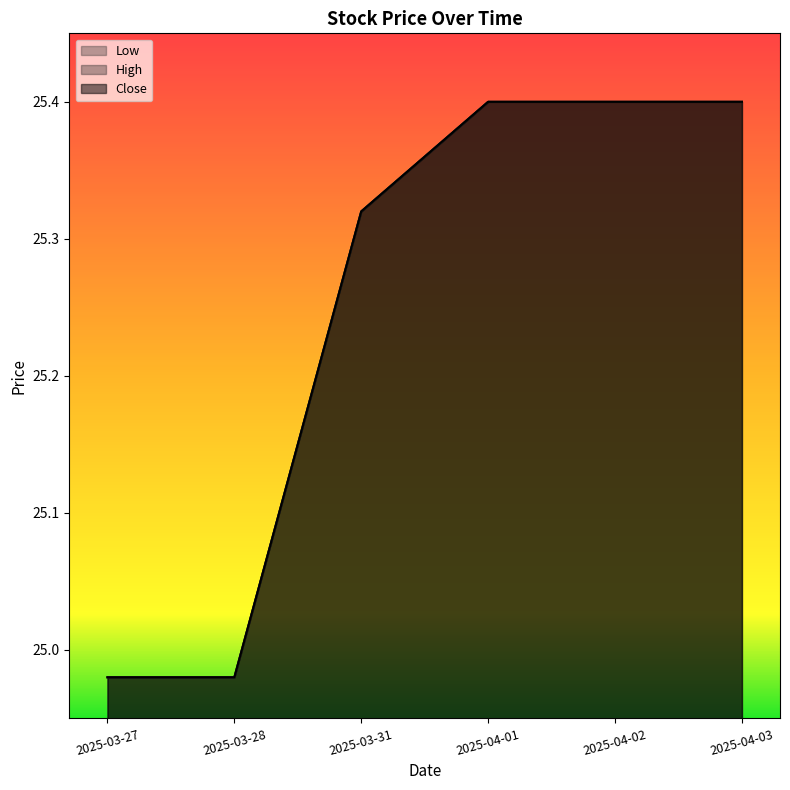

What is the average value of the Low series?

25.2